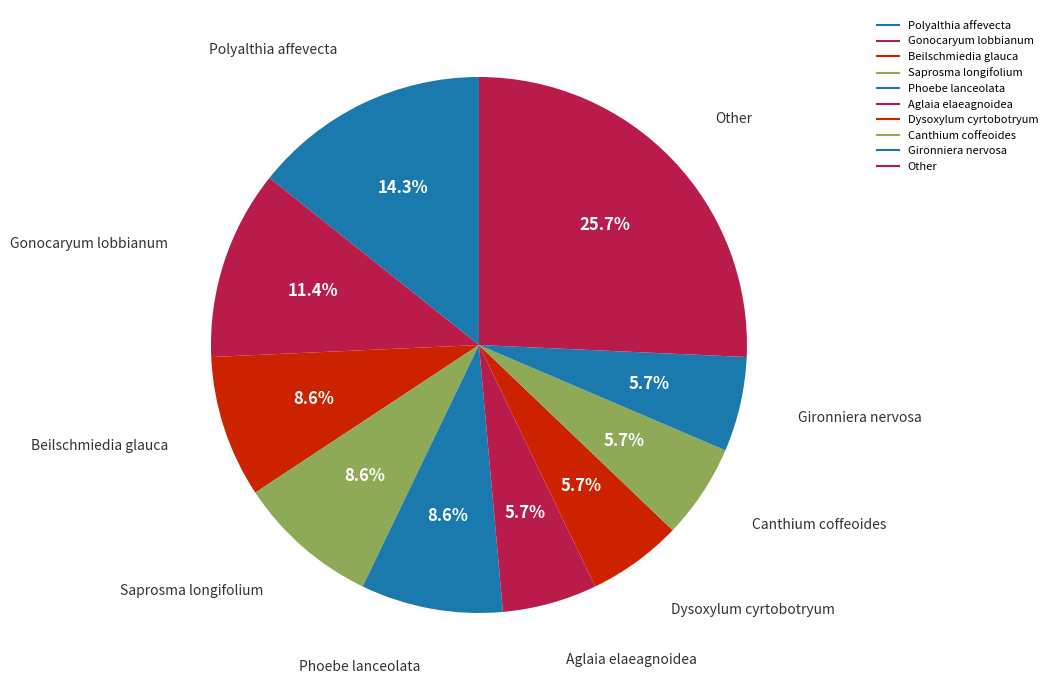

Is there a majority slice in this chart?

No